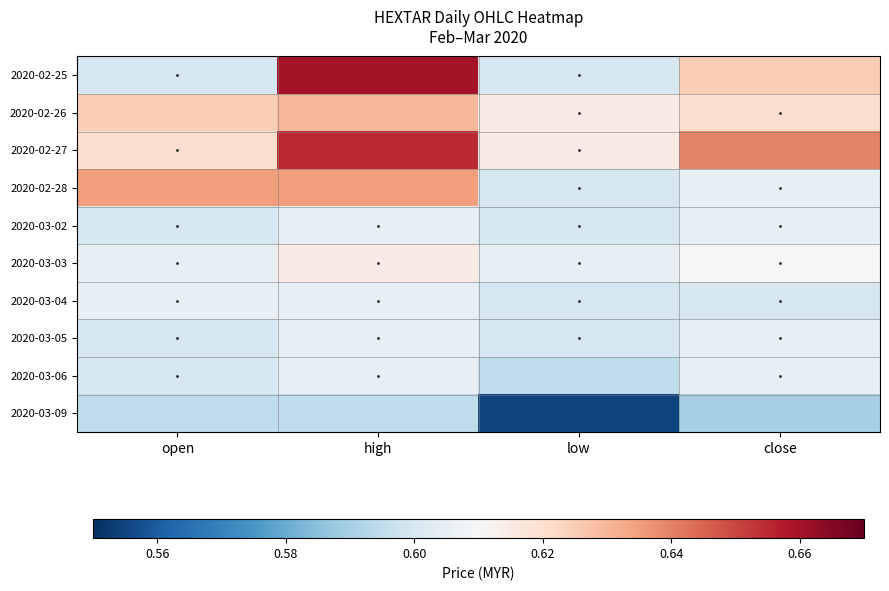

At which category is the sum across all series the highest?

high